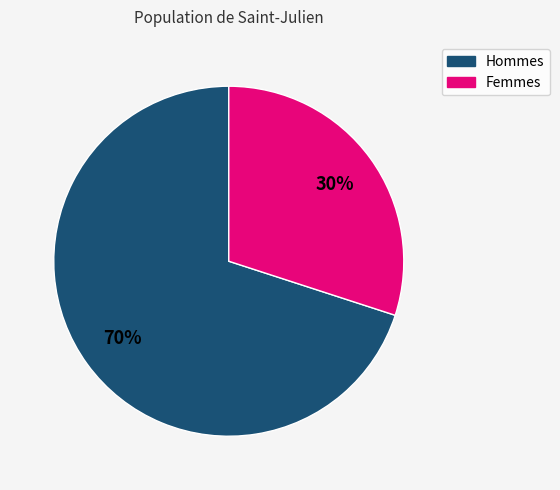

Combined, do Femmes and Hommes account for over 50%?

Yes